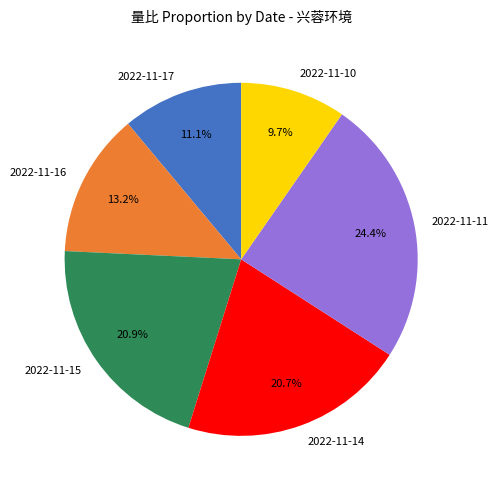

How many slices are in this pie chart?

6